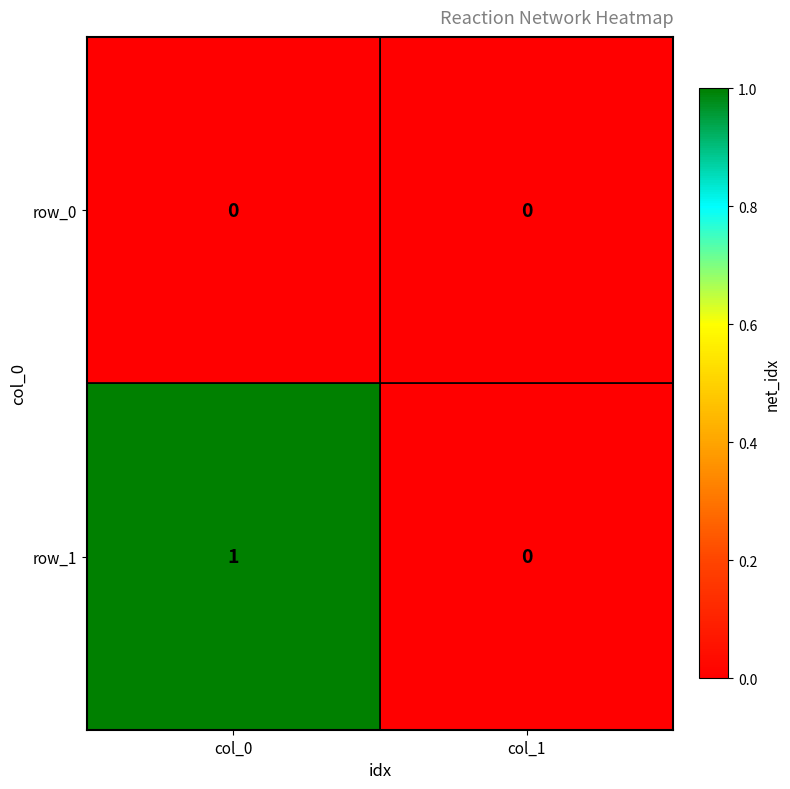

Rank the series by their maximum value, from lowest to highest.

row_0, row_1